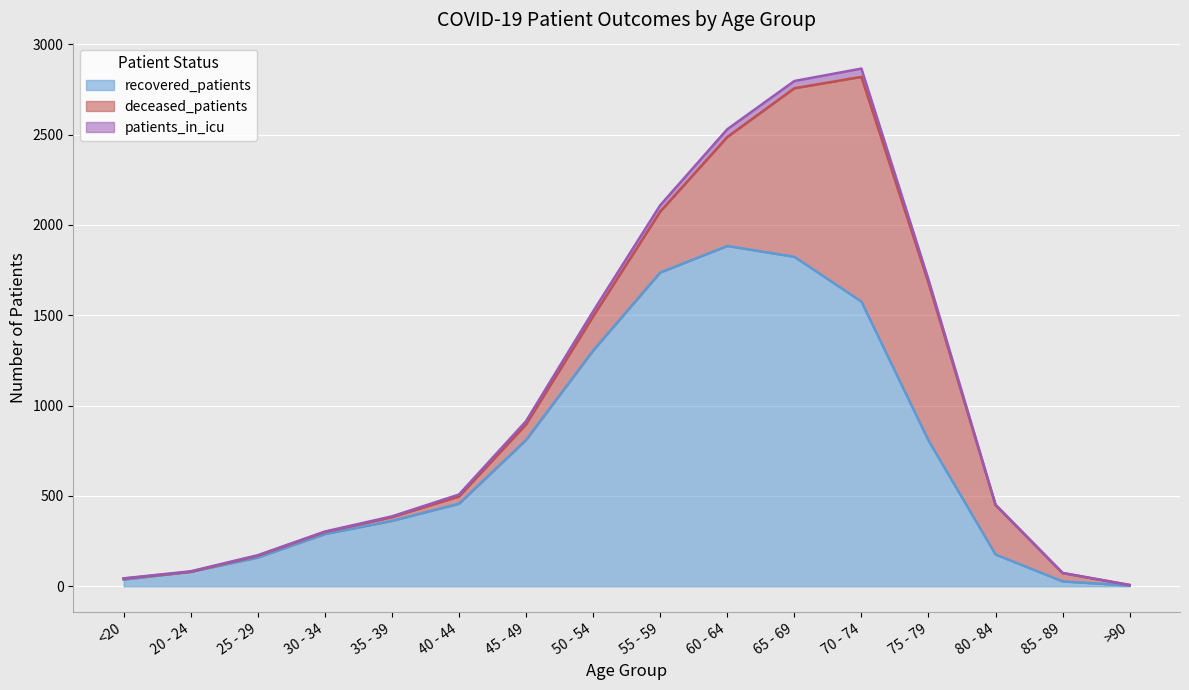

What is the value of the recovered_patients point at the 10th from the left?

1884